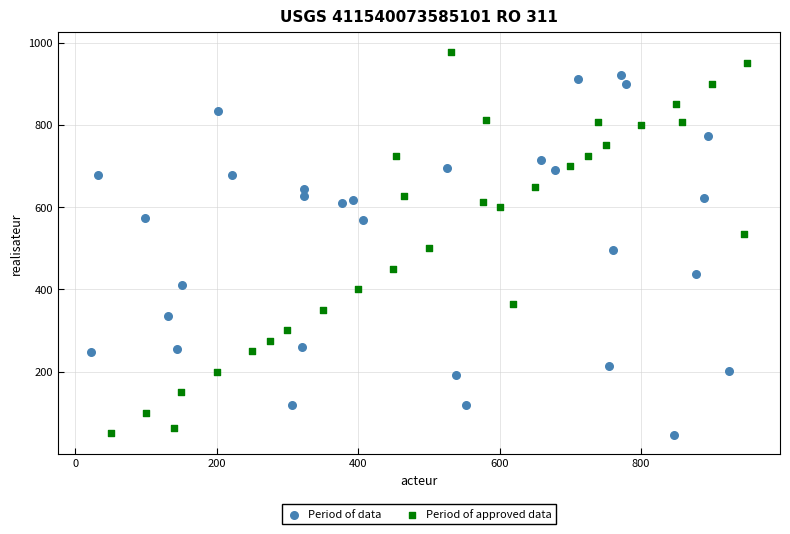

Which series contains the highest Y value?

Period of approved data